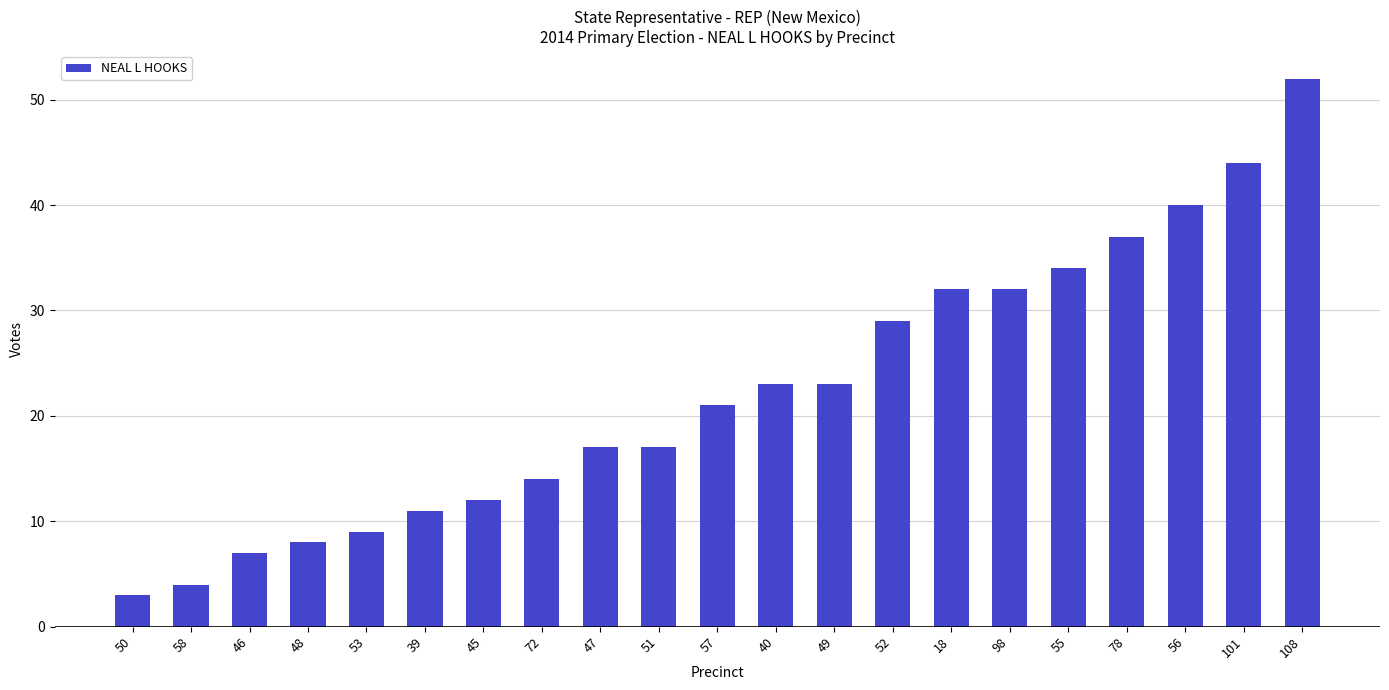

What is the maximum value shown in the chart?

52